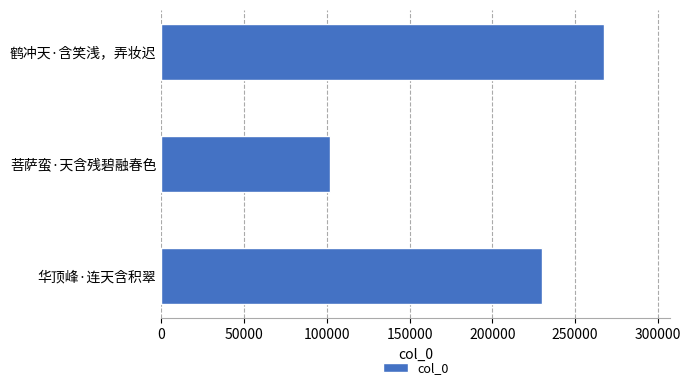

What is the difference between the second highest and minimum values?

128049